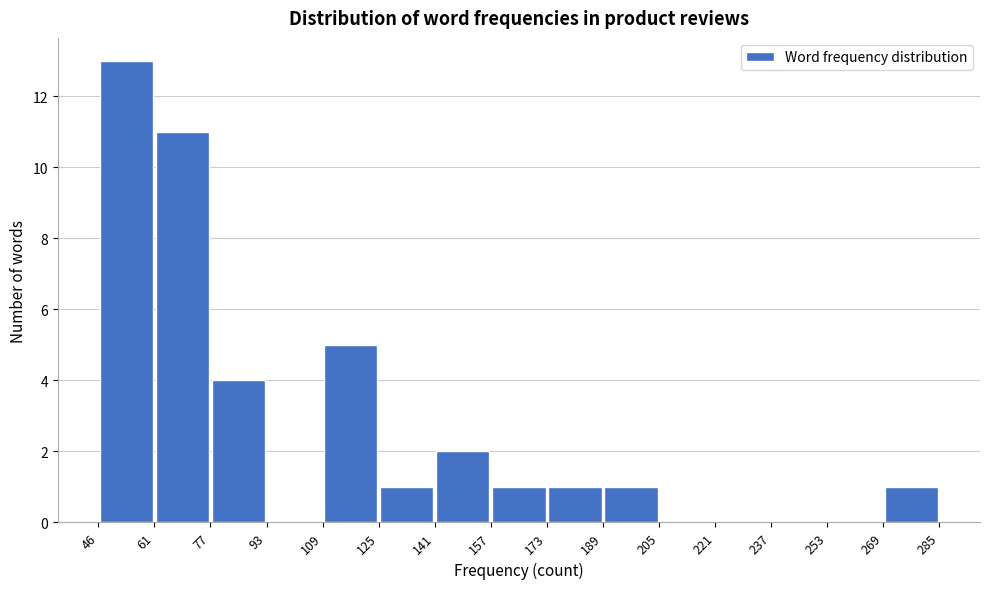

Reading left to right, list every bar in this chart as the range it spans on the x-axis followed by its height. The values are not printed on the chart, so give them approximately, as read against the axis.

46 to 61: 13
61 to 77: 11
77 to 93: 4
93 to 109: 0
109 to 125: 5
125 to 141: 1
141 to 157: 2
157 to 173: 1
173 to 189: 1
189 to 205: 1
205 to 221: 0
221 to 237: 0
237 to 253: 0
253 to 269: 0
269 to 285: 1